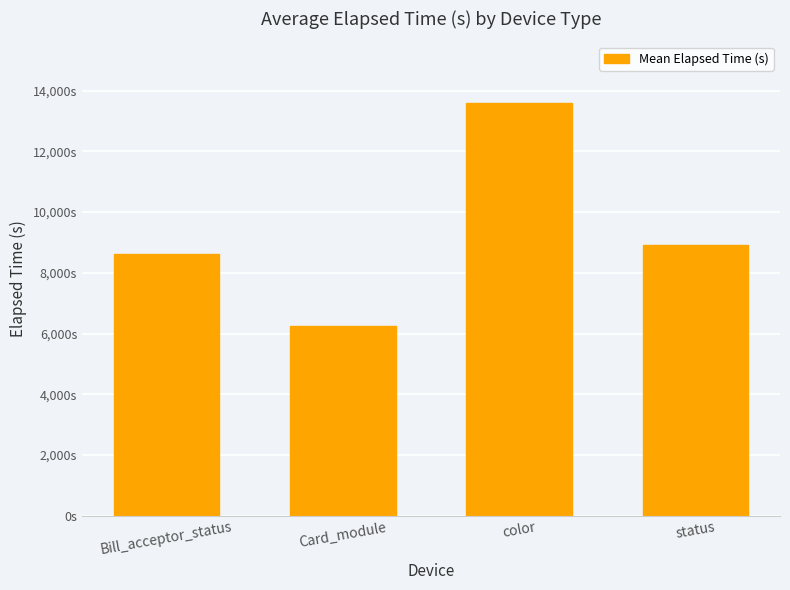

What is the label of the 2nd bar from the left?

Card_module